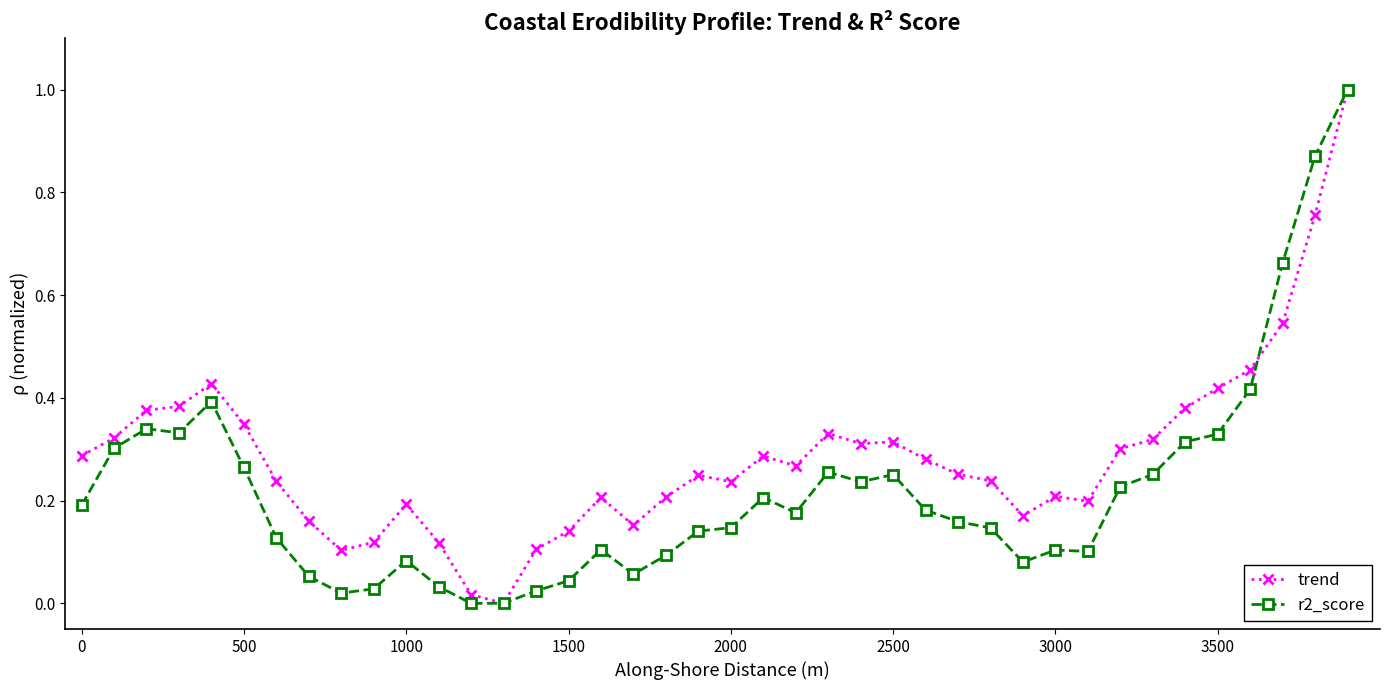

Which series has the largest total across all categories?

trend